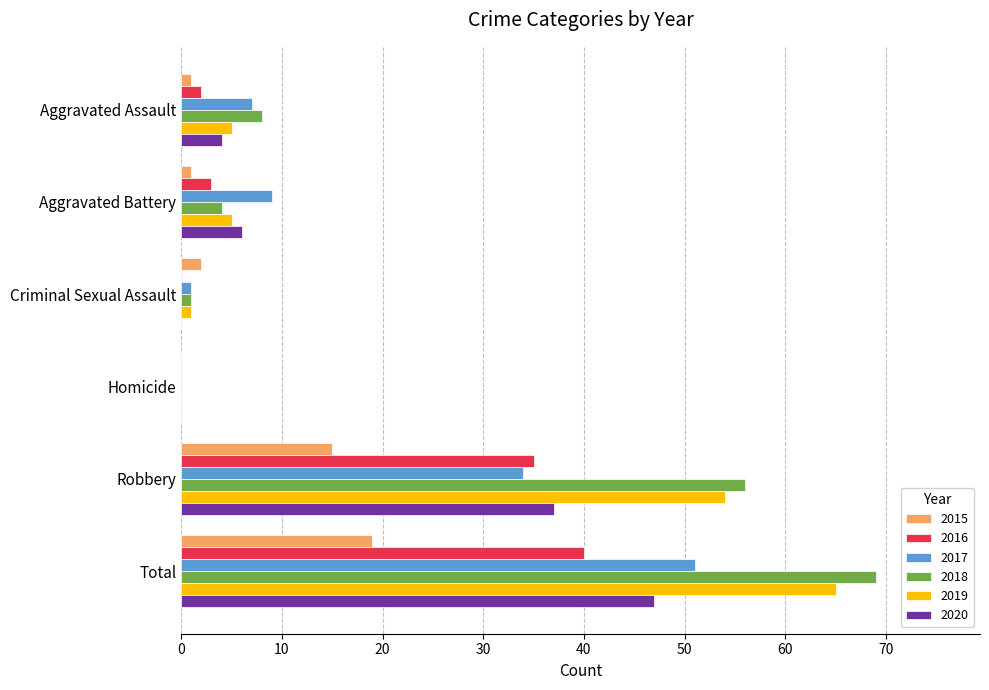

What is the maximum value for 2019?

65